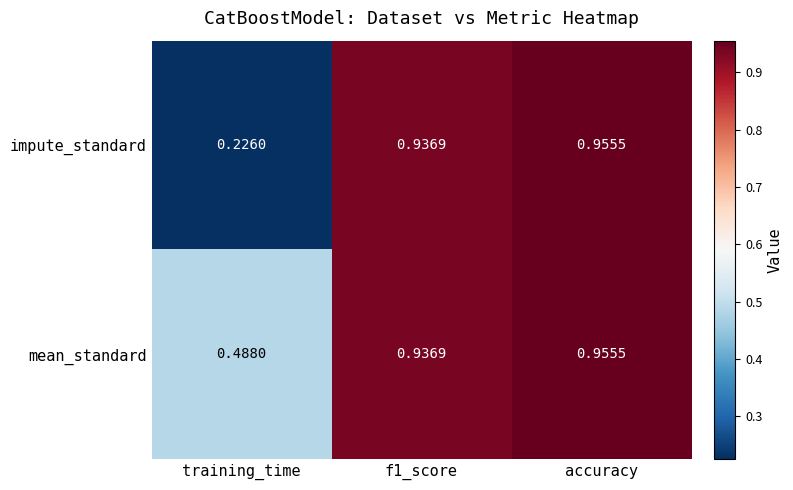

At which category is the sum across all series the highest?

accuracy